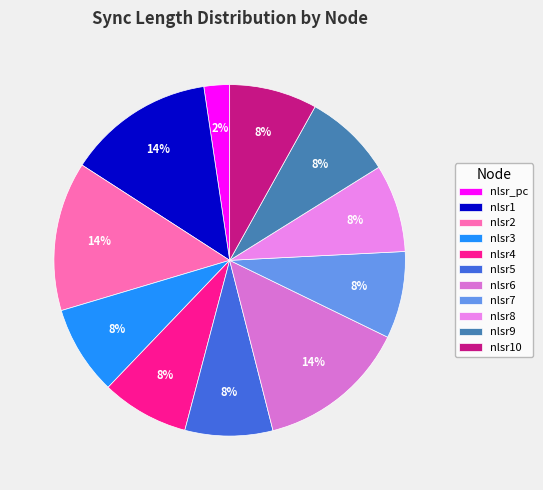

What percentage is the nlsr1 slice, to the nearest percent?

14%